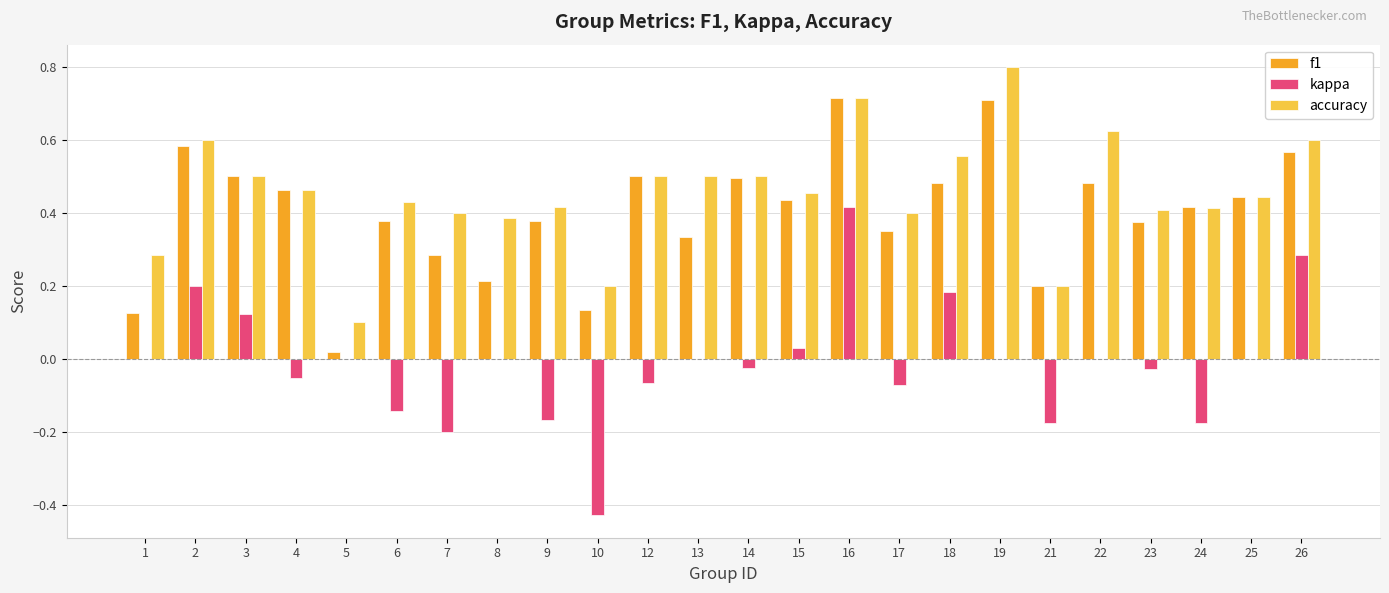

Which category has the highest value in the accuracy series?

19